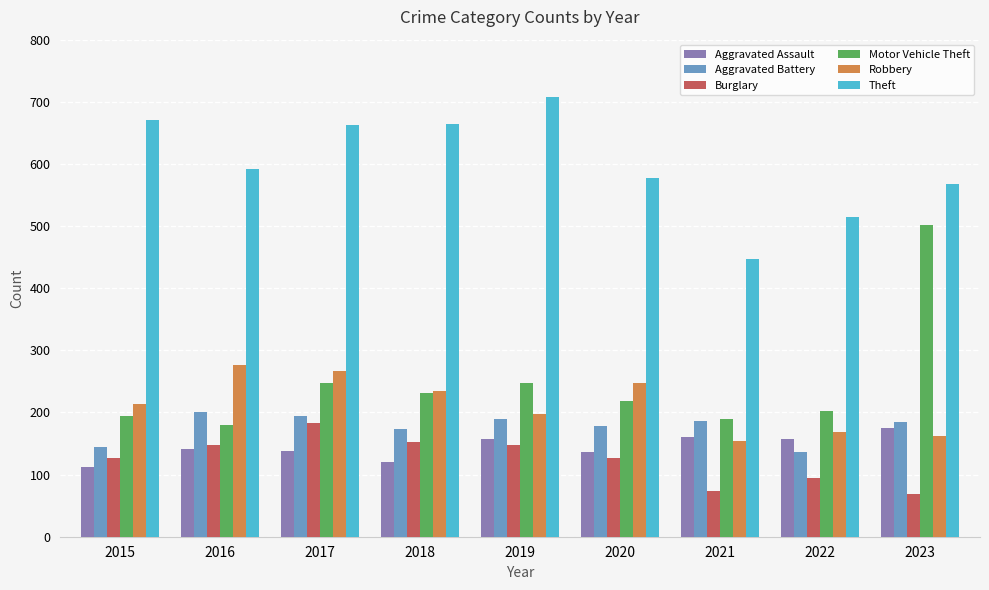

Rank the series by their maximum value, from highest to lowest.

Theft, Motor Vehicle Theft, Robbery, Aggravated Battery, Burglary, Aggravated Assault